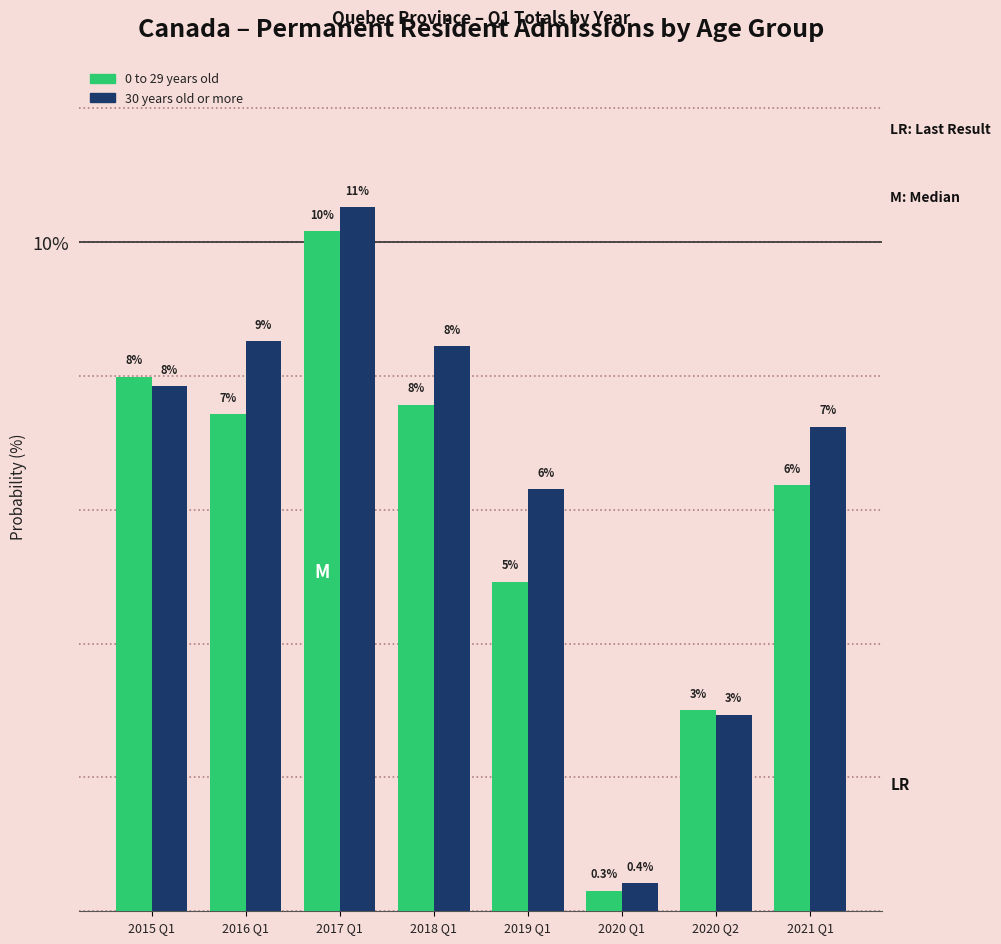

What is the sum of the 0 to 29 years old values at 2015 Q1 and 2020 Q2?

11.0